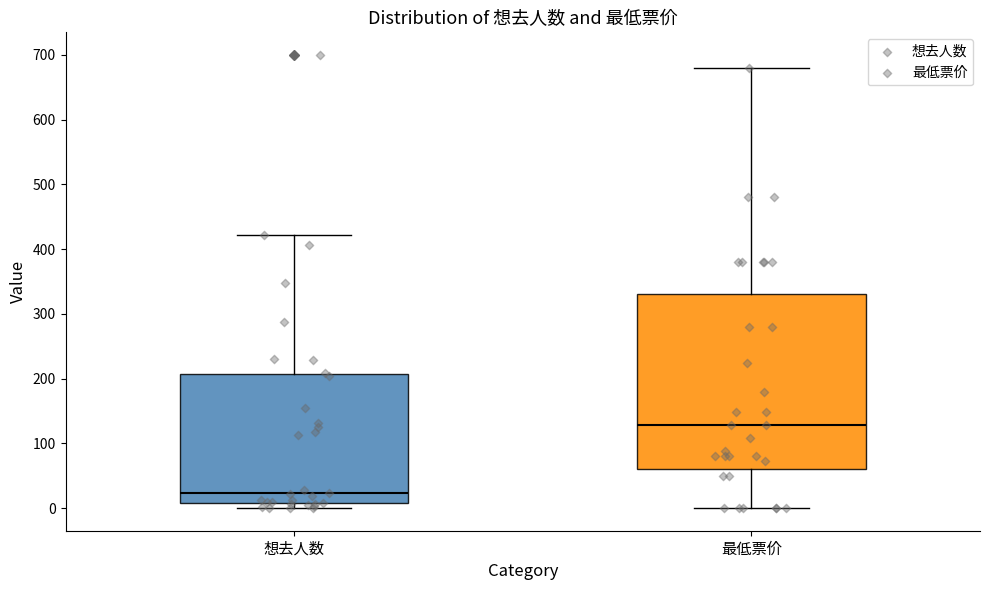

Comparing the boxes themselves (not the whiskers), which one is the tallest?

最低票价